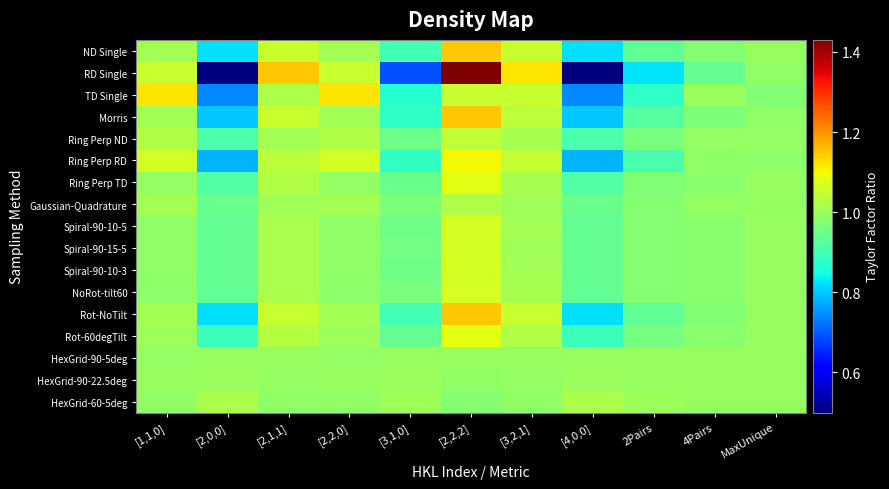

At which label does Spiral-90-10-5 reach its peak?

[2,2,2]